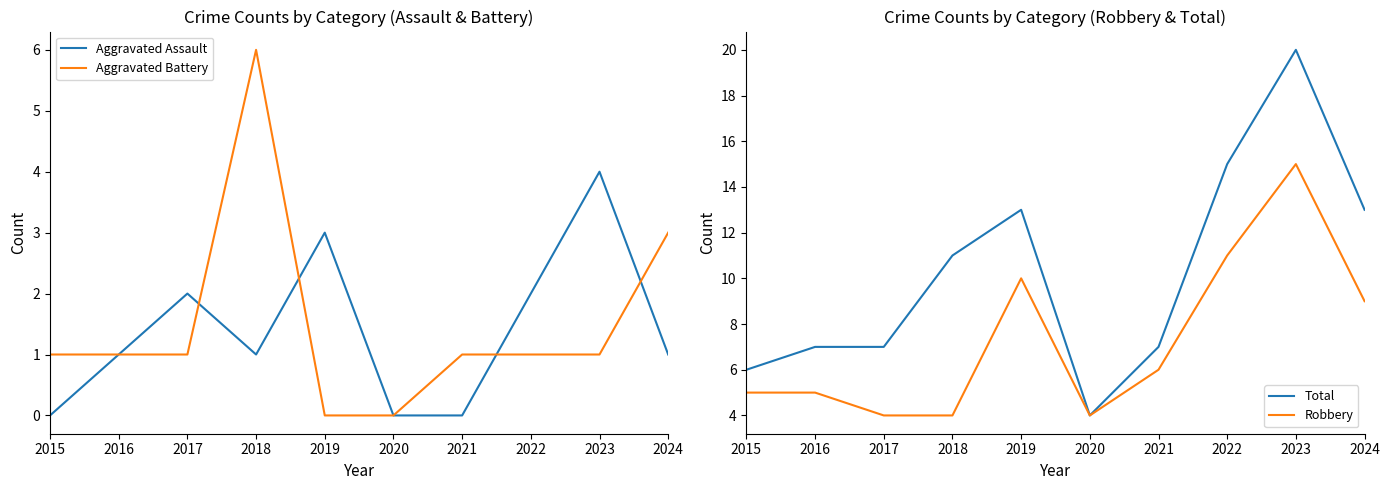

Where is the first local maximum for Aggravated Battery?

2018